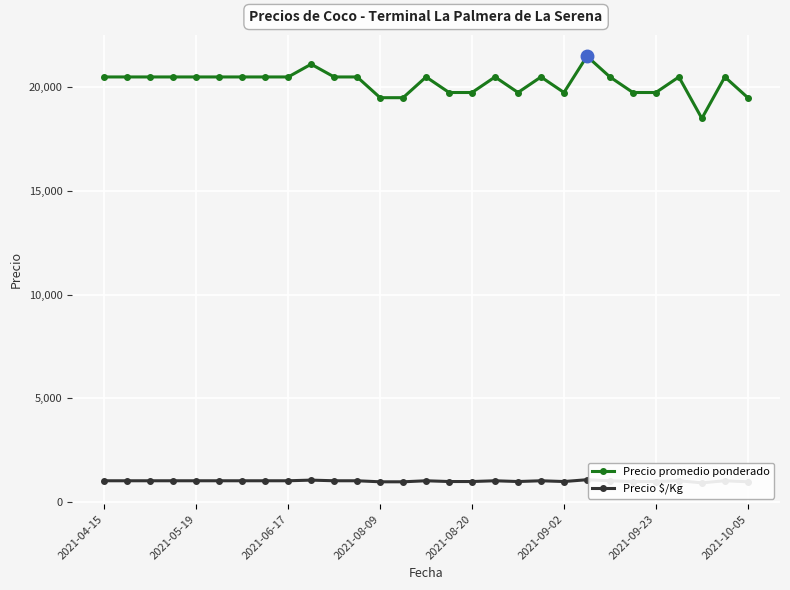

The value of Precio promedio ponderado at 2021-08-20 is 19750. True or false?

True